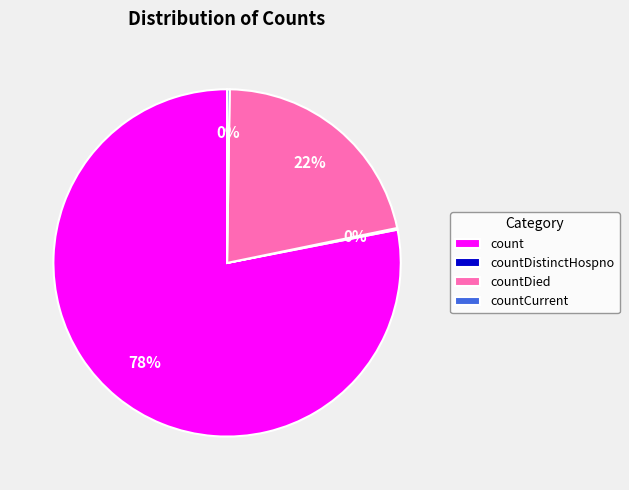

Is count the majority of the pie?

Yes